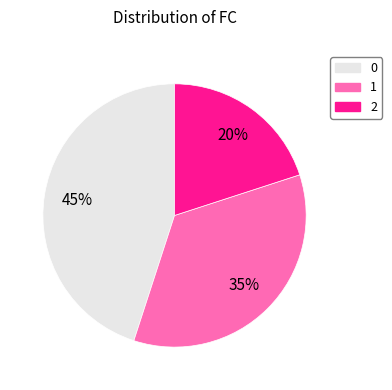

Rank the categories by value from lowest to highest.

2, 1, 0